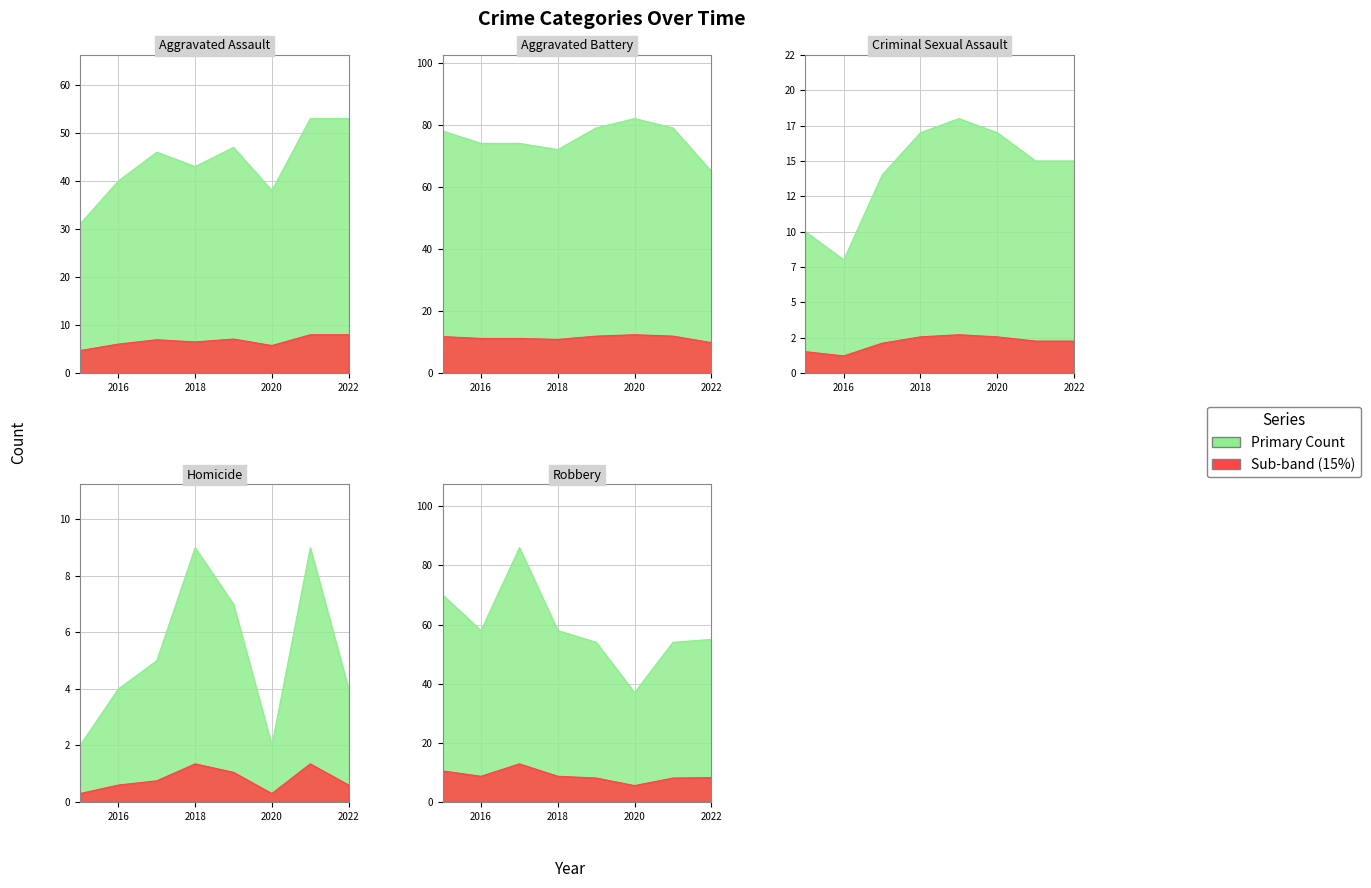

What is the sum of all Aggravated Assault values?

351